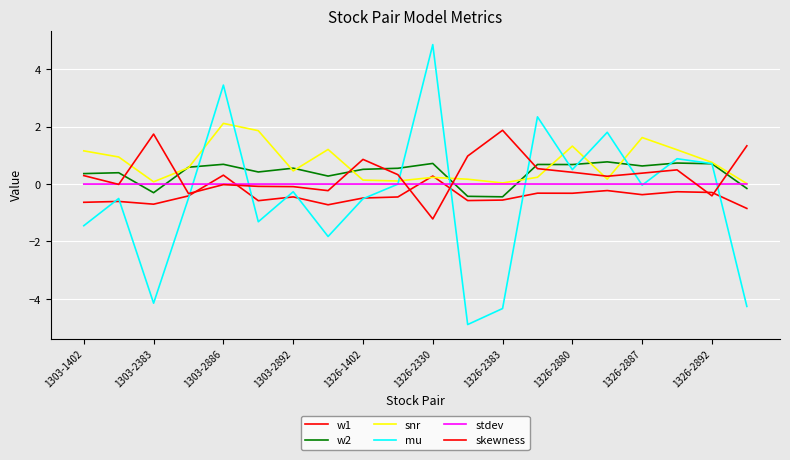

How many lines are shown in the chart?

6